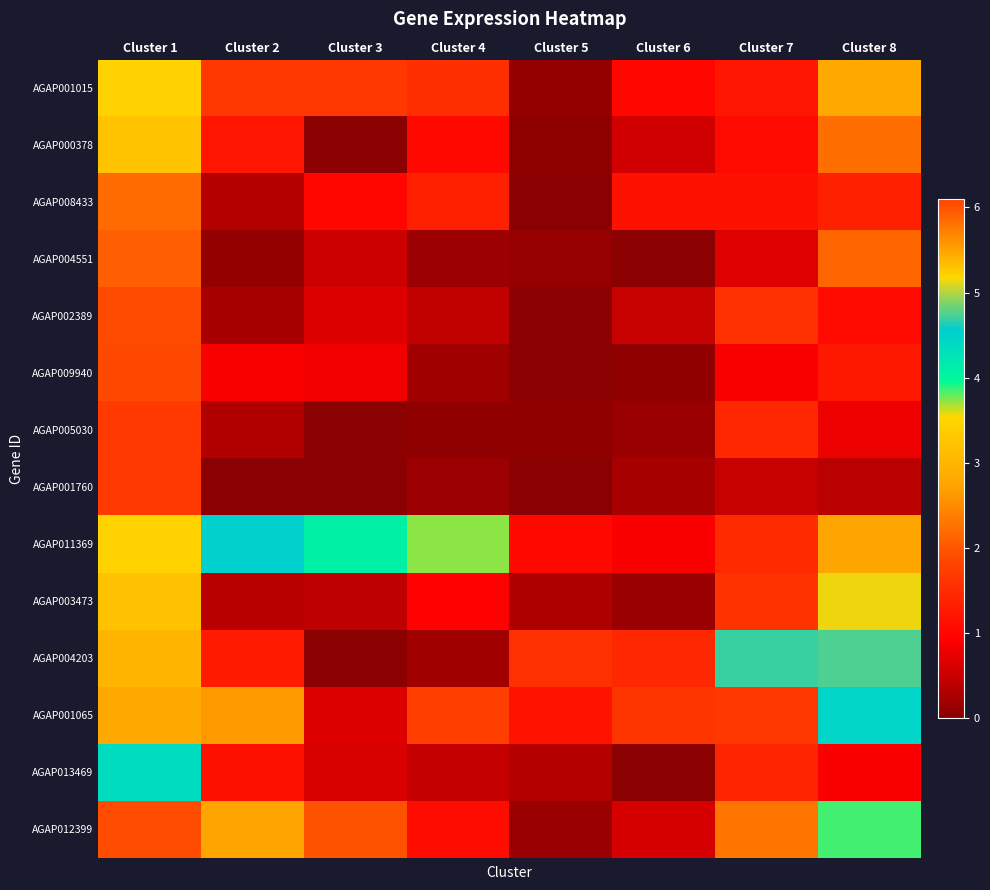

How many distinct data groups are displayed?

14